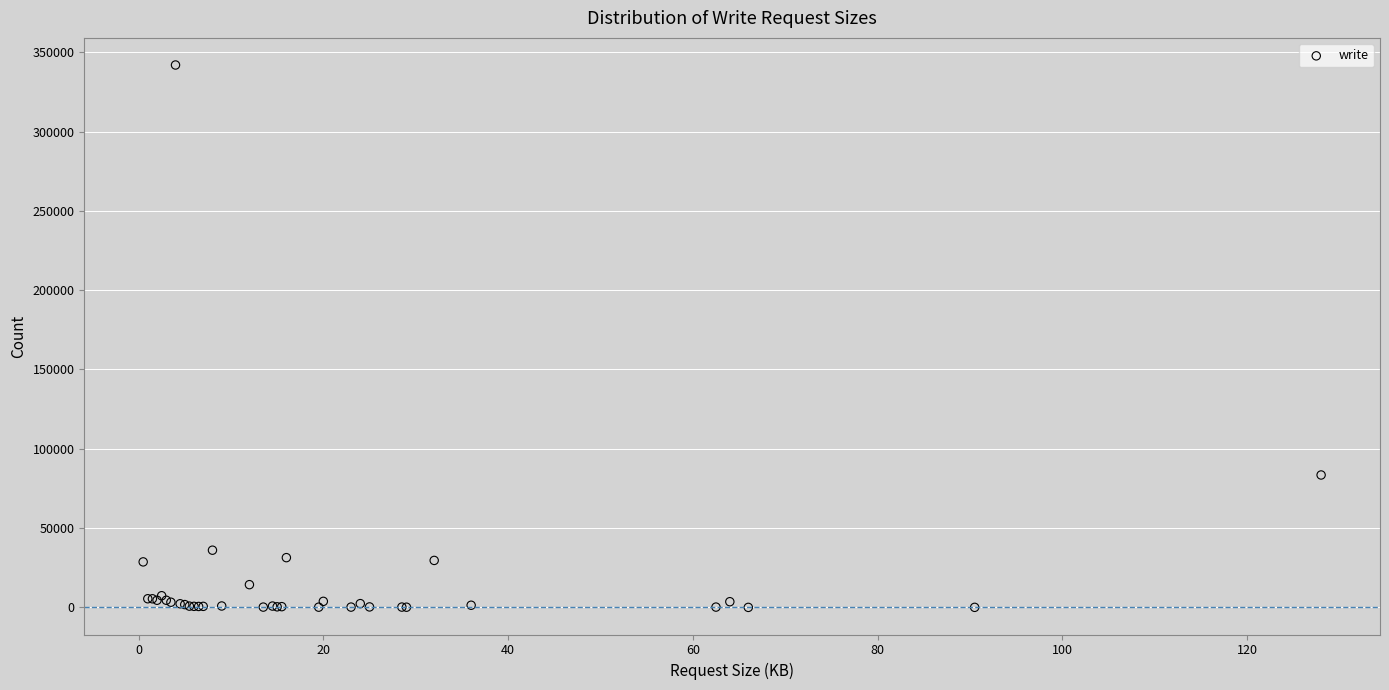

What Y value in the scatter plot is closest to 170984?

83484